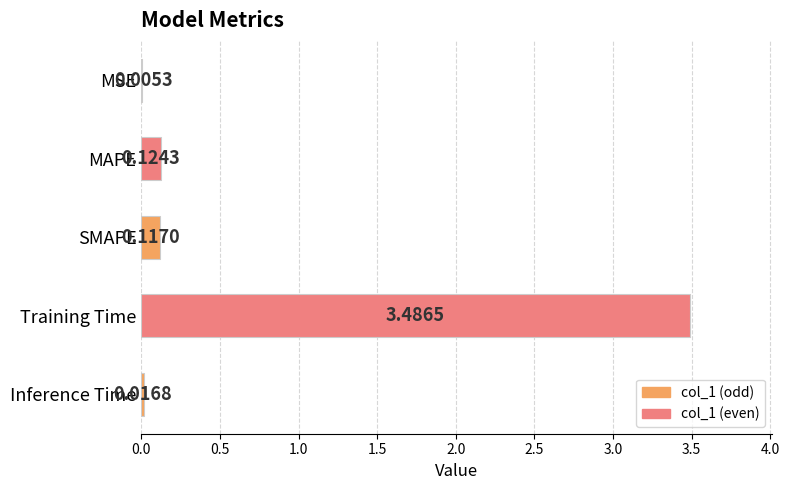

Which has a higher value, MSE or Inference Time?

Inference Time